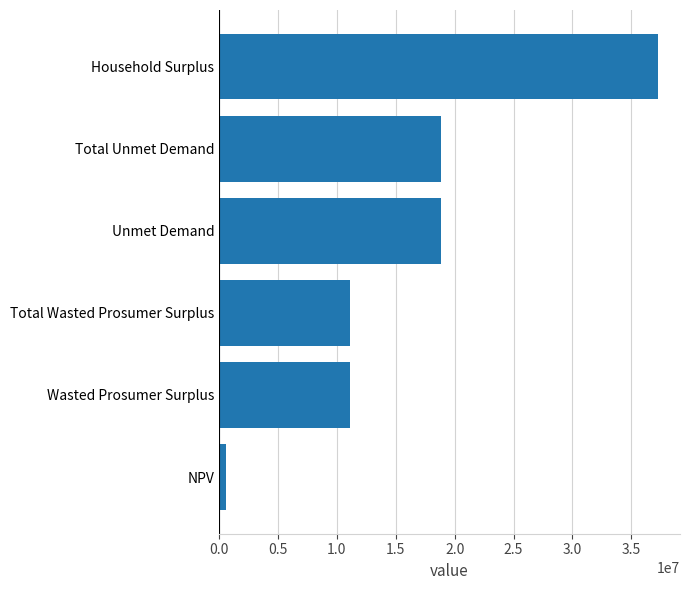

What is the greatest value displayed?

37268668.8